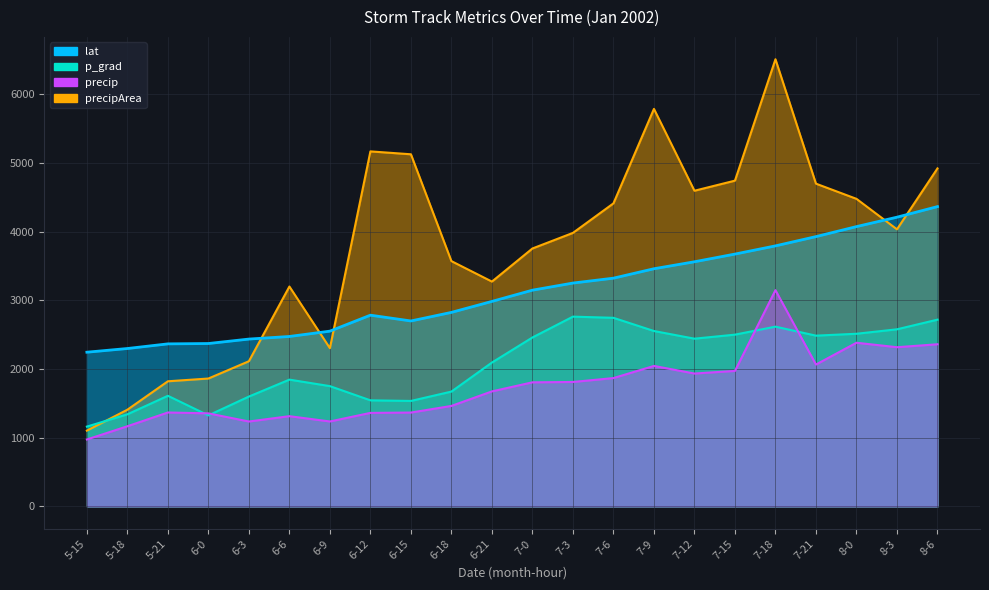

Rank the series by their average value, from lowest to highest.

precip, p_grad, lat, precipArea